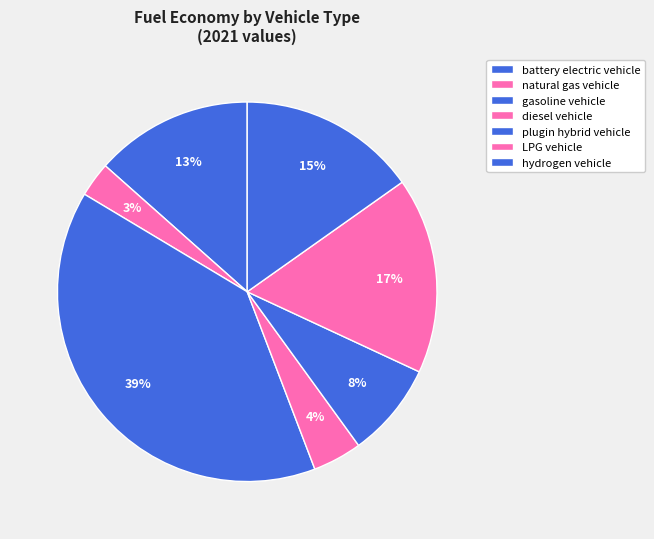

Which has a higher value, hydrogen vehicle or battery electric vehicle?

hydrogen vehicle